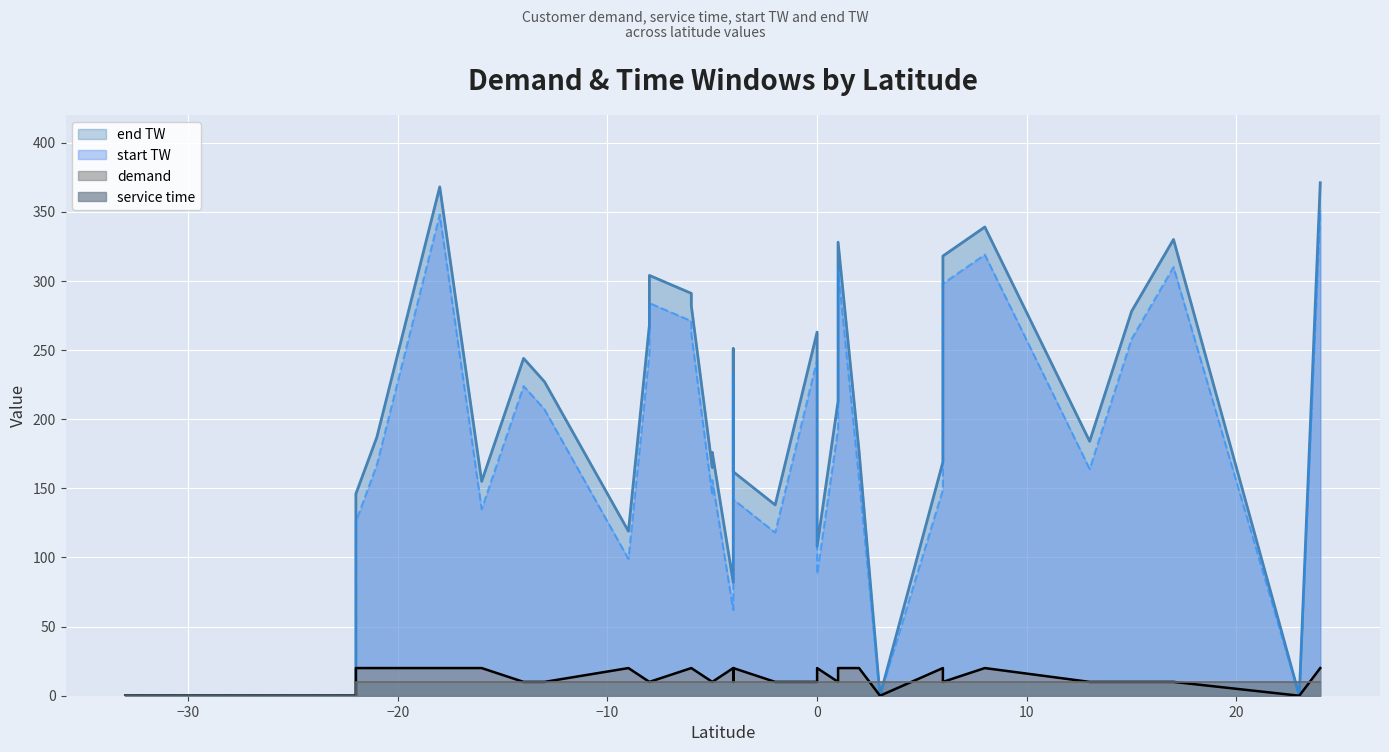

Which label corresponds to the smallest value in the chart?

-33